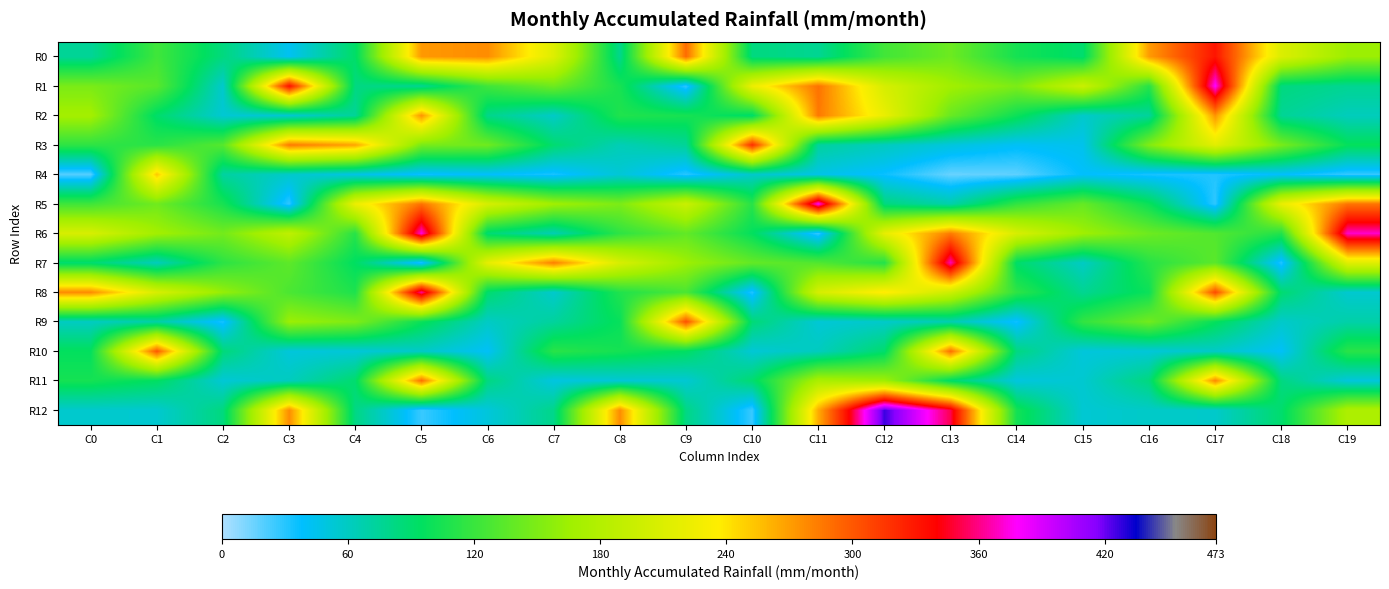

Reading left to right, transcribe all the data shown in this chart.

R0: C0=75	C1=123	C2=84	C3=43	C4=92	C5=272	C6=277	C7=212	C8=79	C9=291	C10=84	C11=77	C12=124	C13=143	C14=104	C15=90	C16=271	C17=331	C18=210	C19=164
R1: C0=149	C1=134	C2=56	C3=334	C4=83	C5=77	C6=123	C7=144	C8=105	C9=28	C10=223	C11=288	C12=206	C13=167	C14=150	C15=197	C16=112	C17=380	C18=84	C19=77
R2: C0=169	C1=91	C2=54	C3=54	C4=75	C5=274	C6=80	C7=58	C8=109	C9=105	C10=91	C11=285	C12=221	C13=141	C14=100	C15=57	C16=74	C17=274	C18=76	C19=62
R3: C0=115	C1=113	C2=133	C3=285	C4=267	C5=148	C6=144	C7=89	C8=64	C9=75	C10=319	C11=73	C12=61	C13=50	C14=41	C15=45	C16=152	C17=215	C18=148	C19=97
R4: C0=20	C1=252	C2=72	C3=57	C4=47	C5=36	C6=39	C7=33	C8=53	C9=30	C10=57	C11=47	C12=36	C13=16	C14=18	C15=39	C16=33	C17=31	C18=39	C19=27
R5: C0=123	C1=144	C2=105	C3=28	C4=223	C5=288	C6=206	C7=167	C8=150	C9=197	C10=112	C11=380	C12=84	C13=68	C14=117	C15=140	C16=99	C17=28	C18=221	C19=287
R6: C0=207	C1=168	C2=146	C3=189	C4=112	C5=375	C6=88	C7=65	C8=115	C9=138	C10=96	C11=27	C12=219	C13=284	C14=207	C15=166	C16=143	C17=131	C18=110	C19=371
R7: C0=89	C1=62	C2=114	C3=136	C4=94	C5=30	C6=218	C7=283	C8=207	C9=165	C10=139	C11=131	C12=110	C13=368	C14=91	C15=59	C16=112	C17=135	C18=31	C19=214
R8: C0=278	C1=207	C2=161	C3=128	C4=108	C5=364	C6=90	C7=56	C8=109	C9=128	C10=31	C11=206	C12=239	C13=199	C14=115	C15=77	C16=100	C17=306	C18=89	C19=55
R9: C0=60	C1=70	C2=33	C3=164	C4=151	C5=99	C6=59	C7=73	C8=98	C9=303	C10=87	C11=53	C12=57	C13=66	C14=35	C15=117	C16=145	C17=97	C18=57	C19=69
R10: C0=96	C1=299	C2=86	C3=51	C4=52	C5=58	C6=41	C7=113	C8=104	C9=94	C10=53	C11=61	C12=90	C13=290	C14=83	C15=51	C16=52	C17=58	C18=41	C19=113
R11: C0=104	C1=94	C2=53	C3=61	C4=90	C5=290	C6=83	C7=49	C8=53	C9=54	C10=89	C11=174	C12=166	C13=91	C14=50	C15=55	C16=84	C17=279	C18=83	C19=51
R12: C0=56	C1=55	C2=84	C3=277	C4=82	C5=26	C6=51	C7=80	C8=277	C9=82	C10=26	C11=264	C12=427	C13=352	C14=103	C15=54	C16=58	C17=57	C18=90	C19=176